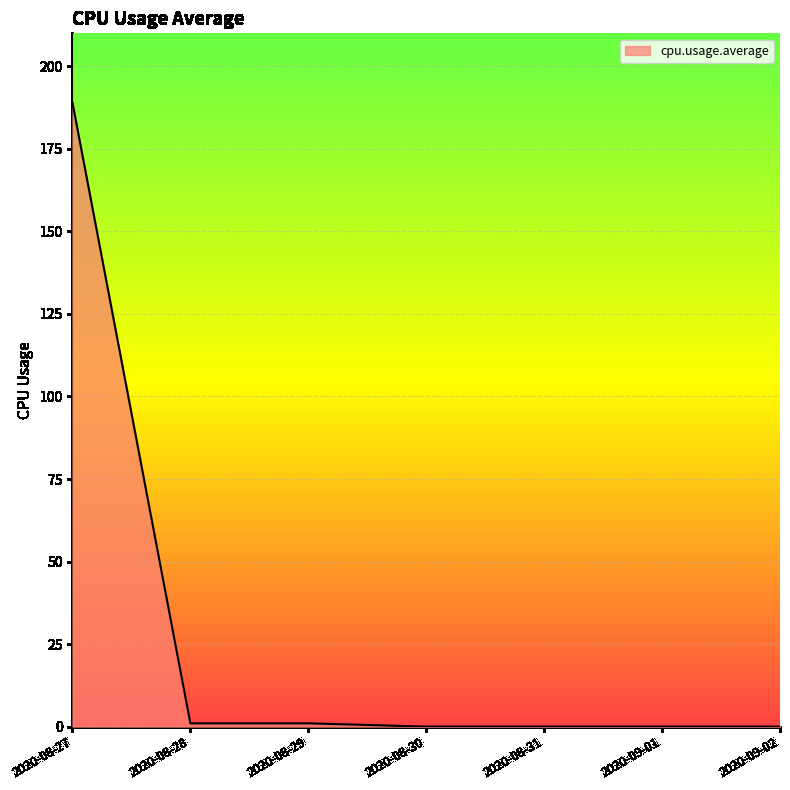

Reading left to right, transcribe all the data shown in this chart.

189	1	1	0	0	0	0